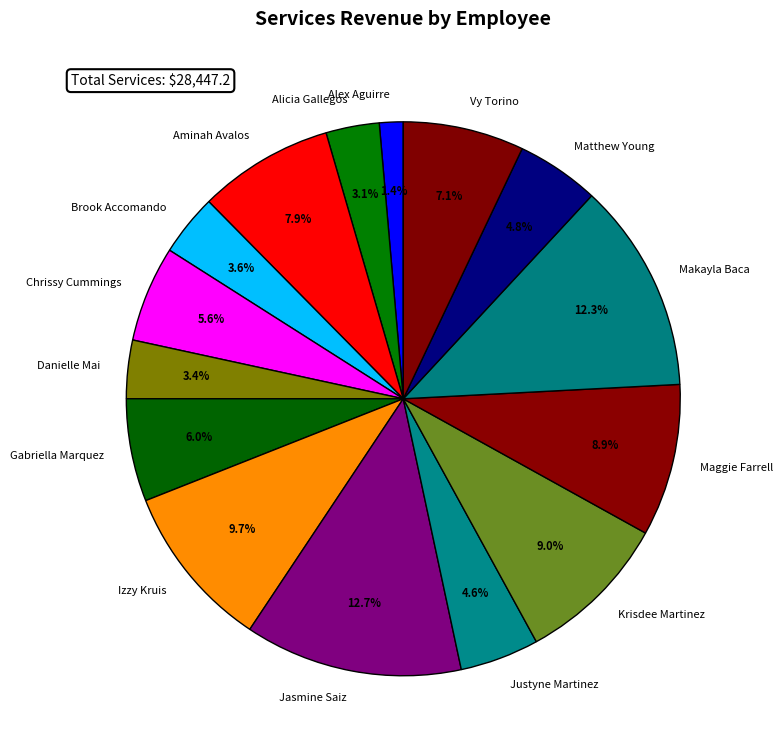

True or false: Brook Accomando accounts for 4% of the total.

True